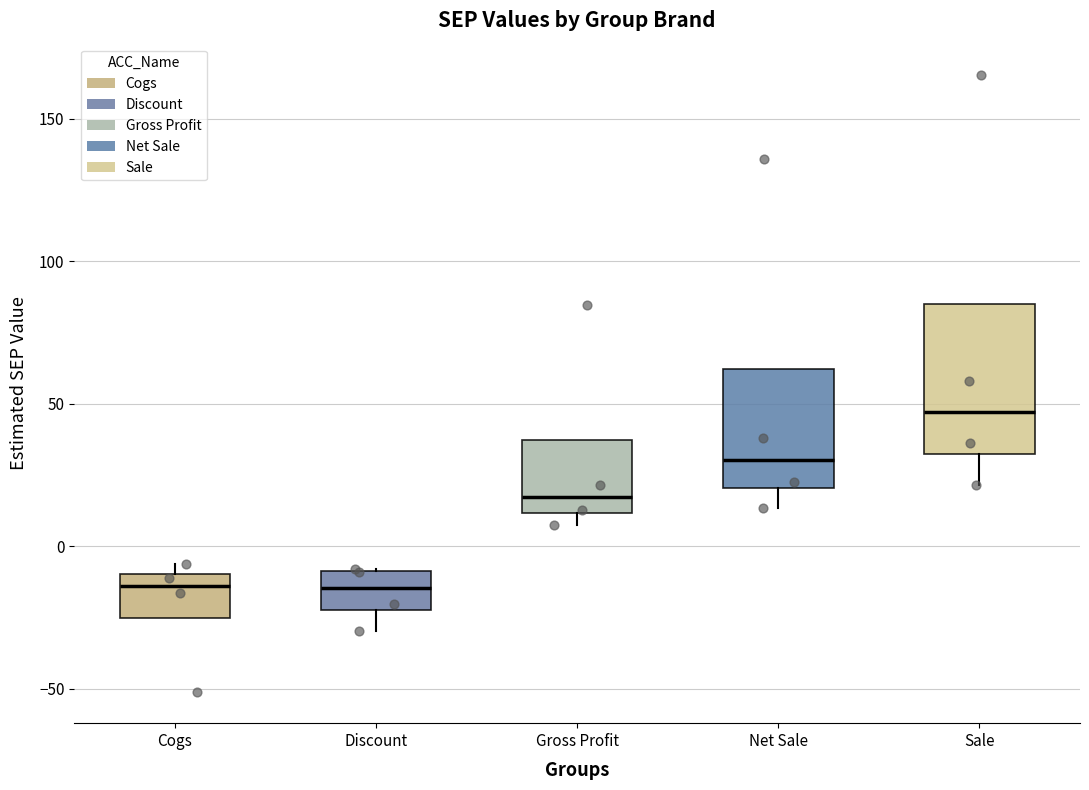

Where is the upper edge of the box for Cogs on the y-axis? The values are not printed on the chart, so give them approximately, as read against the axis.

-10